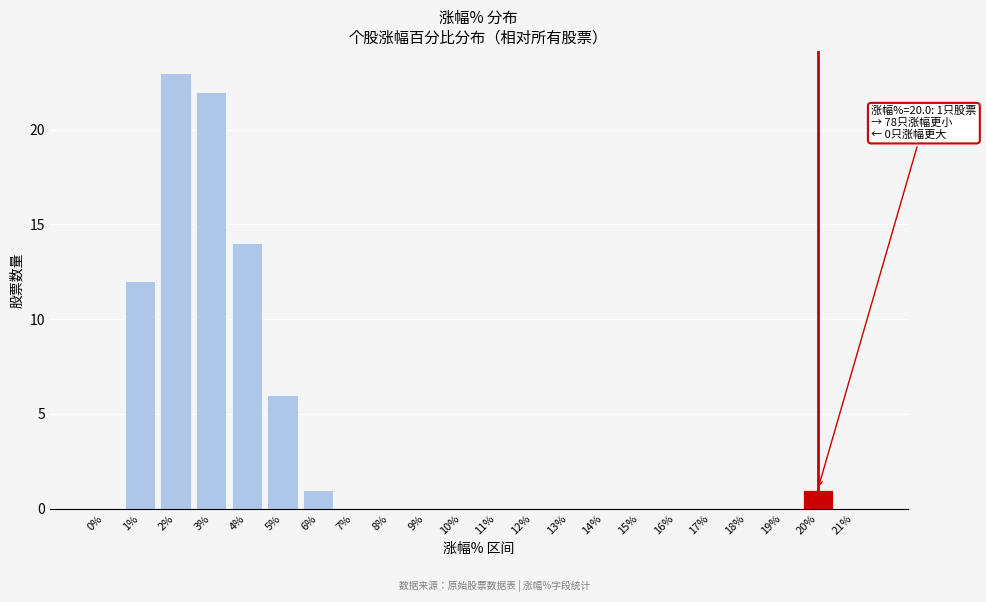

Reading left to right, list all the values displayed in this chart.

0%=0	1%=12	2%=23	3%=22	4%=14	5%=6	6%=1	7%=0	8%=0	9%=0	10%=0	11%=0	12%=0	13%=0	14%=0	15%=0	16%=0	17%=0	18%=0	19%=0	20%=1	21%=0